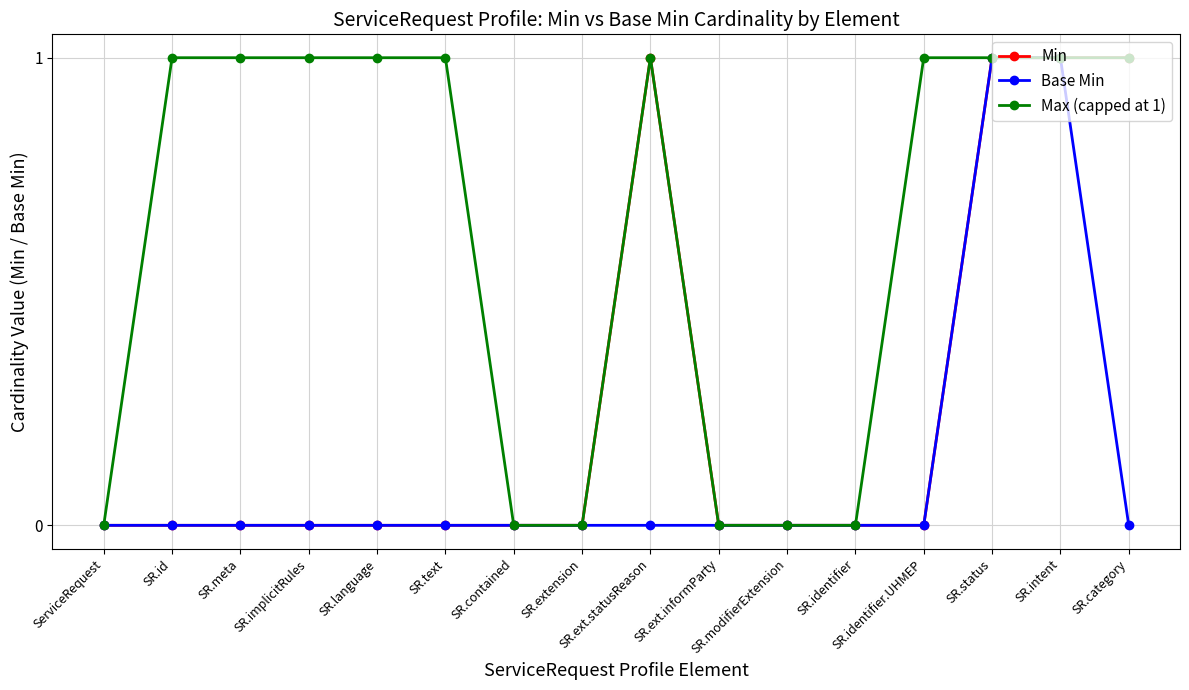

Rank the series by their average value, from highest to lowest.

Max (capped at 1), Min, Base Min